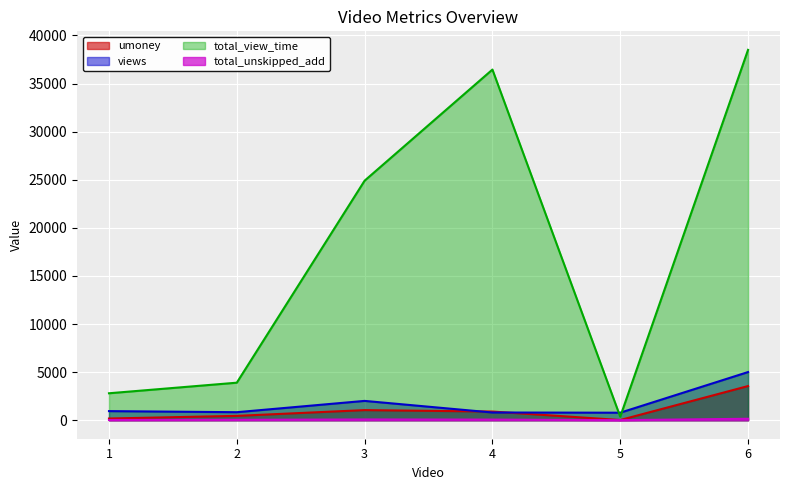

Rank the series by their maximum value, from highest to lowest.

total_view_time, views, umoney, total_unskipped_add